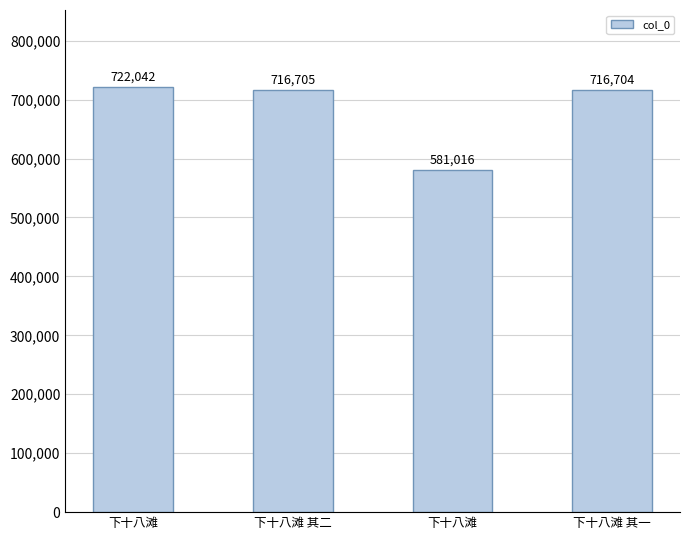

Reading right to left, extract all data points from this chart.

下十八滩 其一=716704	下十八滩=581016	下十八滩 其二=716705	下十八滩=722042